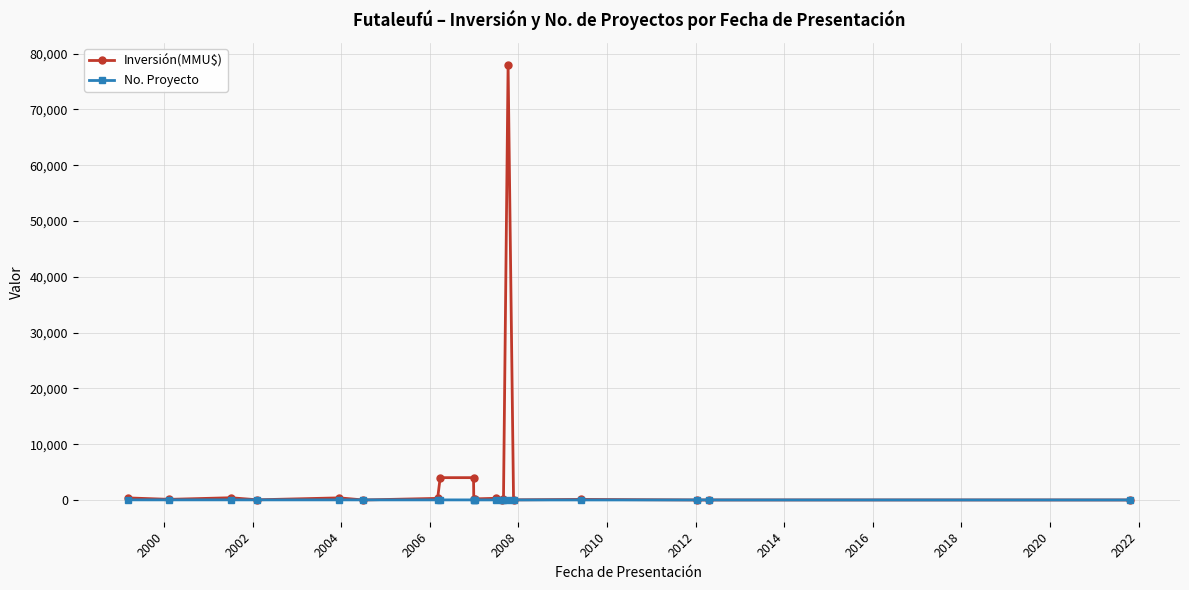

Does the chart have visible grid lines?

Yes